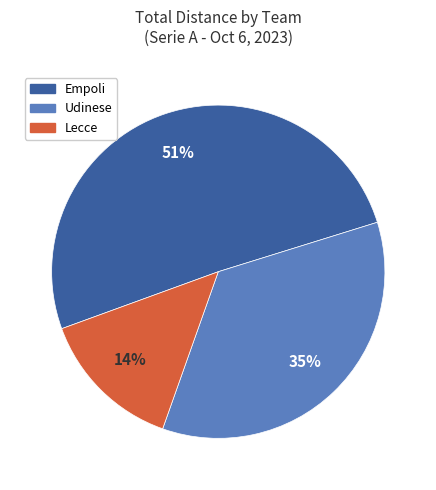

Is it true that Udinese is 47% of the pie?

False